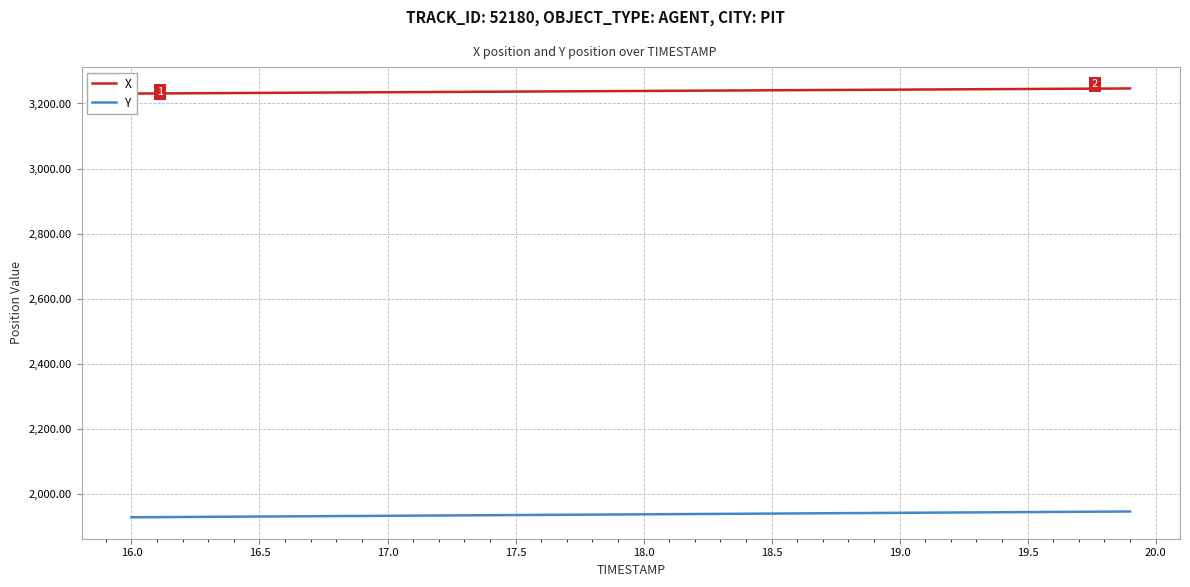

The value of Y at 18.0 is 1937.1. True or false?

True